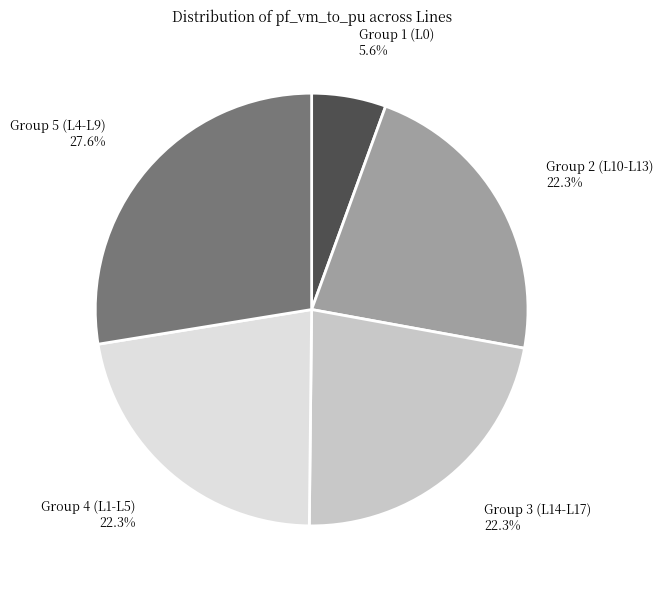

What percentage is NOT represented by Group 3 (L14-L17)?

77.7%